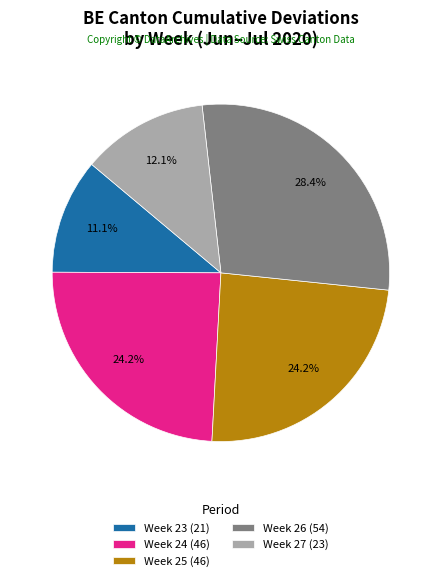

Combined, what portion of the pie is Week 25 (46) and Week 24 (46)?

48.4%